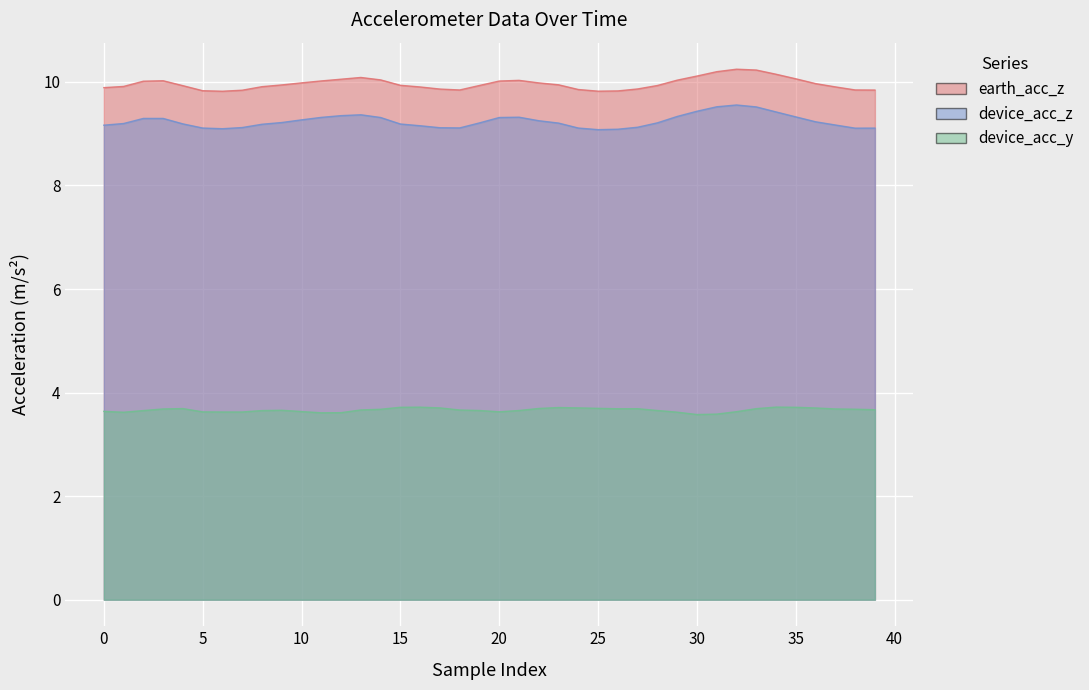

Which series has the widest spread of values?

device_acc_z